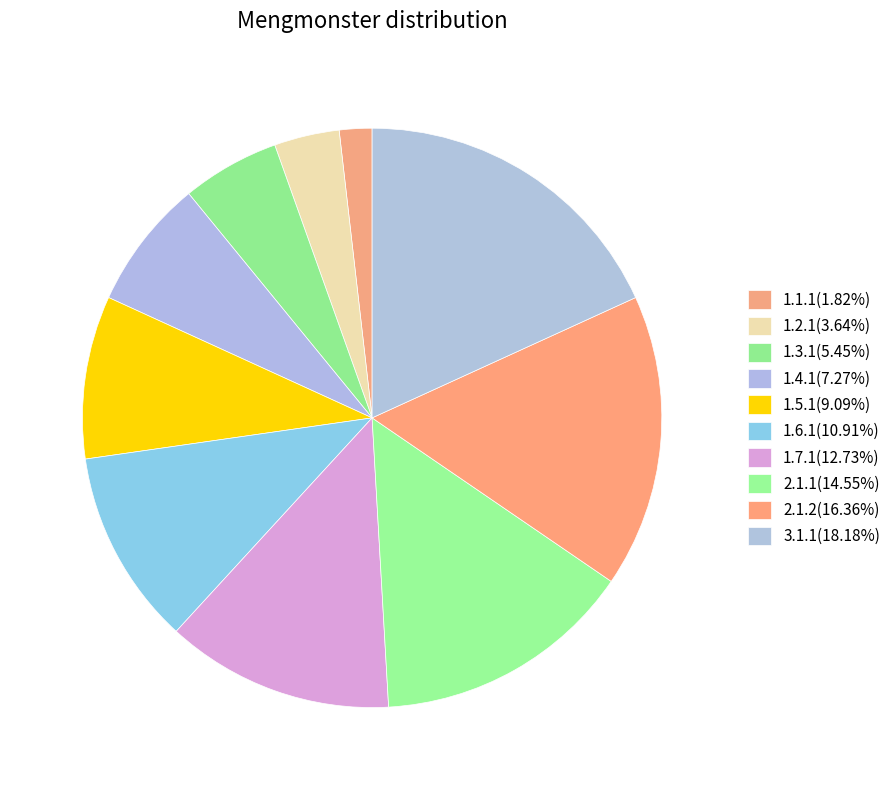

Rank the categories by value from lowest to highest.

1.1.1, 1.2.1, 1.3.1, 1.4.1, 1.5.1, 1.6.1, 1.7.1, 2.1.1, 2.1.2, 3.1.1